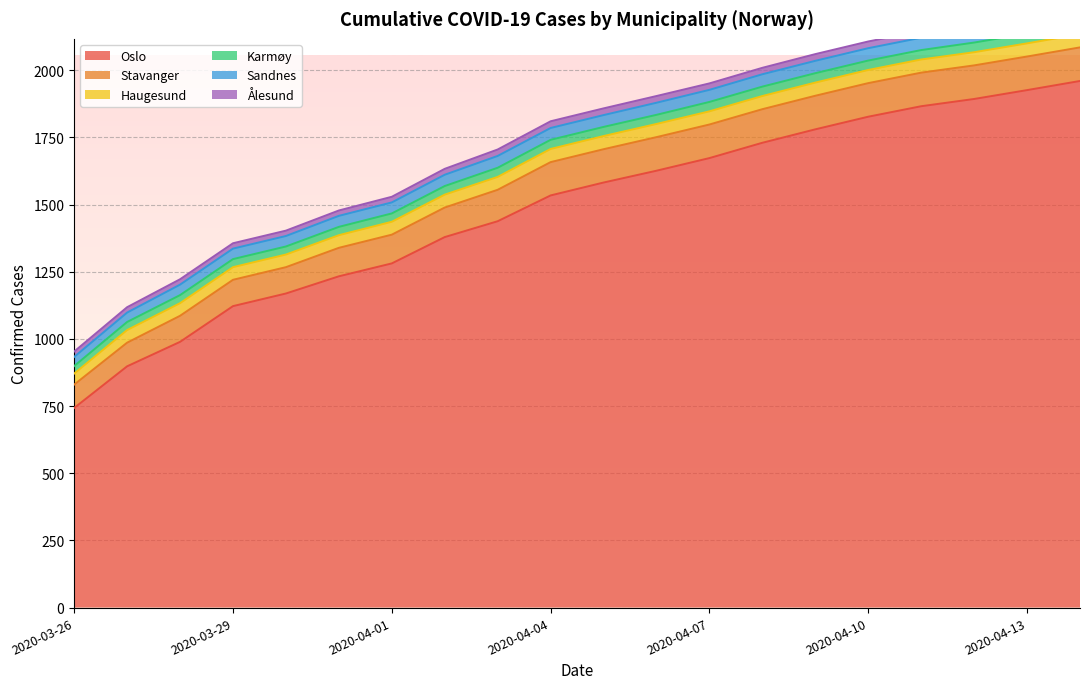

What is the average value of the Oslo series?

1482